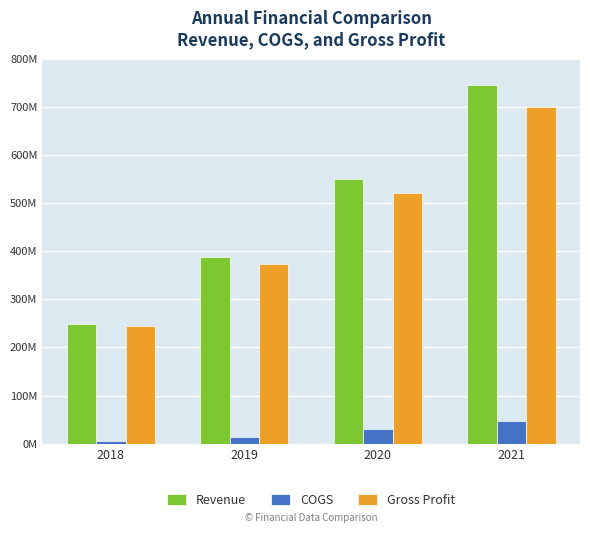

Is the value of Revenue at 2021 greater than the value of COGS at 2018?

Yes